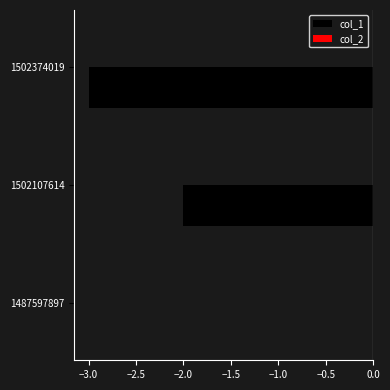

What is the sum of all values?

-5